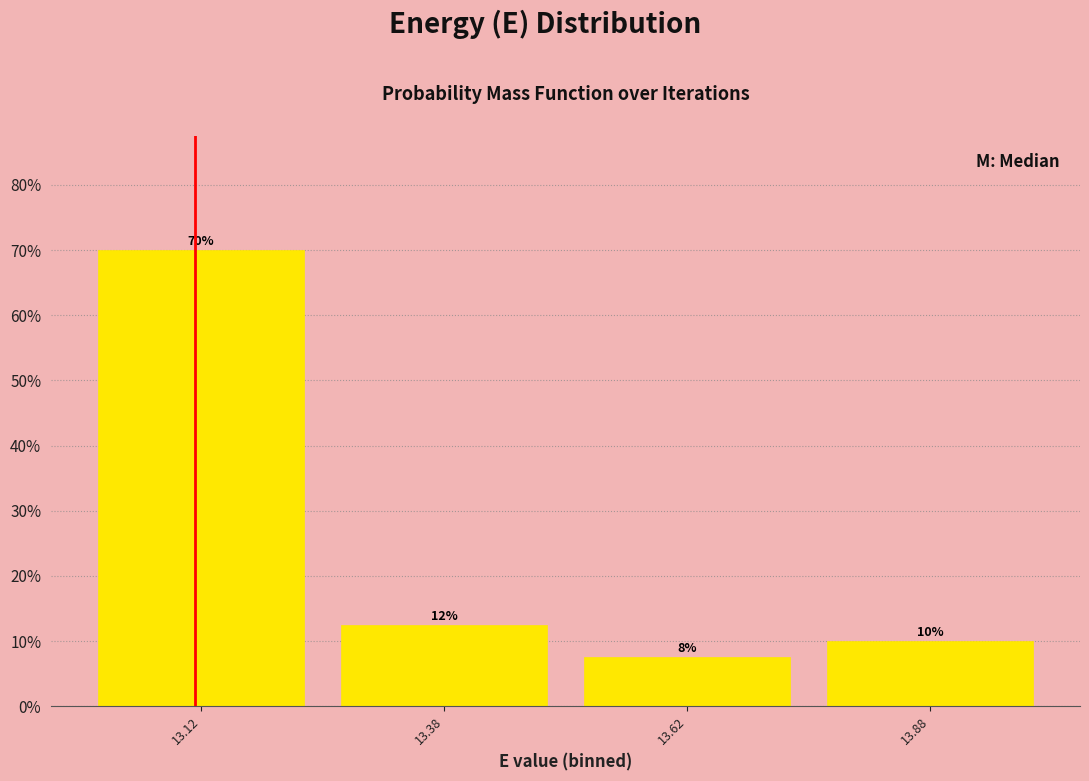

Which range on the x-axis has the tallest bar?

13.00 to 13.25